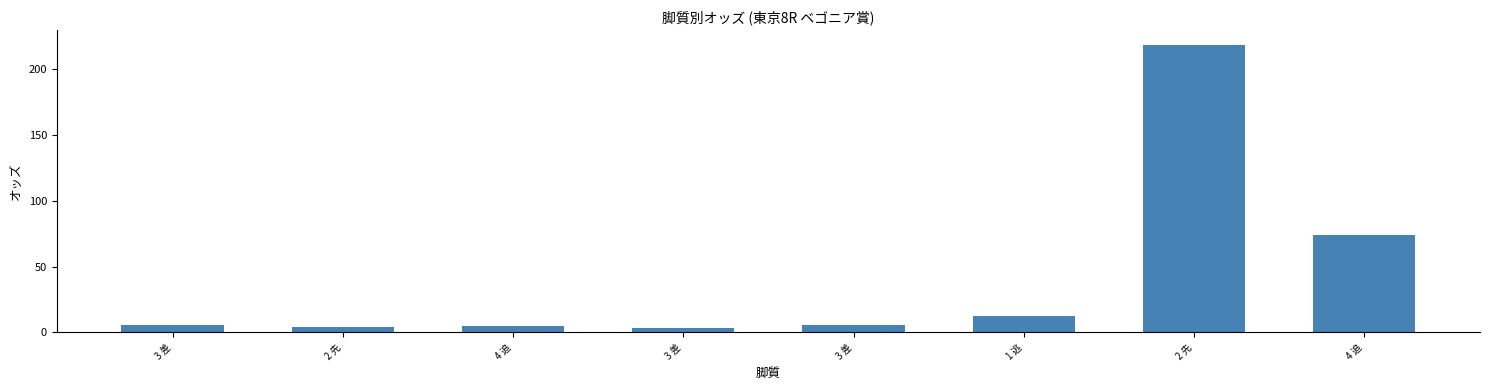

Read the value at 3 差.

5.9